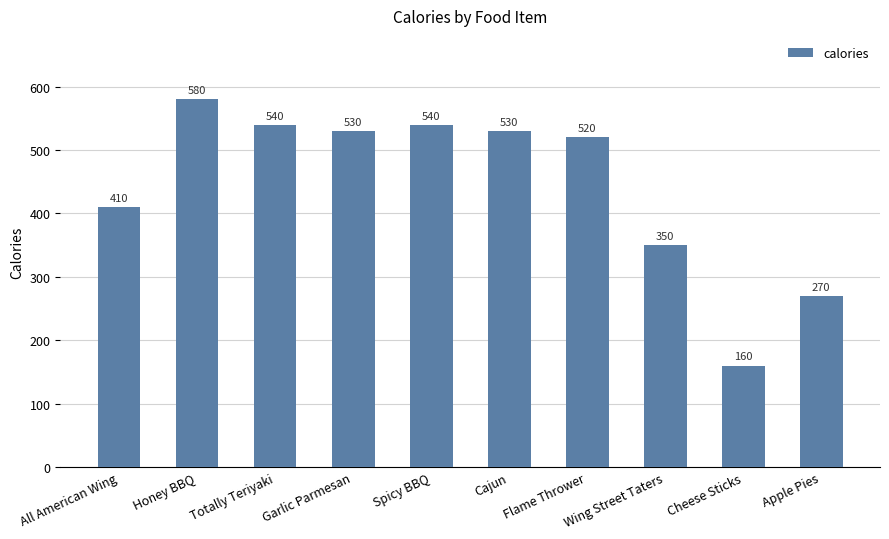

How many categories are shown in the chart?

10